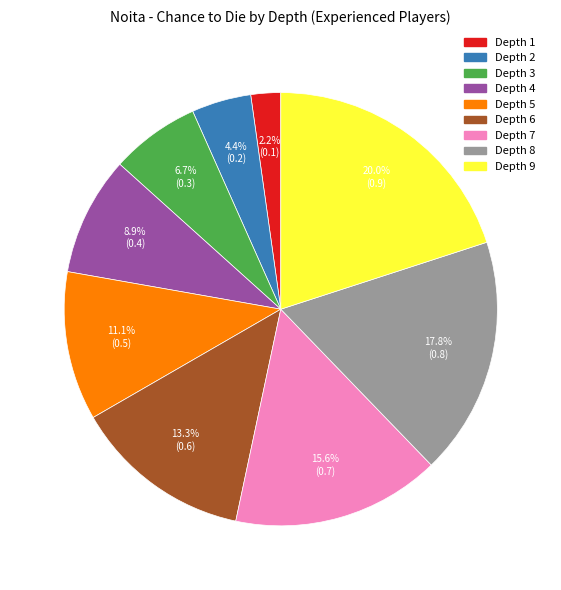

Is there a majority slice in this chart?

No